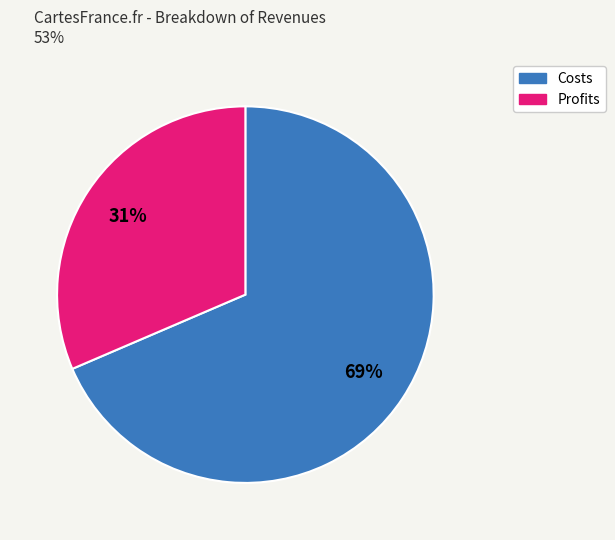

How many segments does this pie chart have?

2